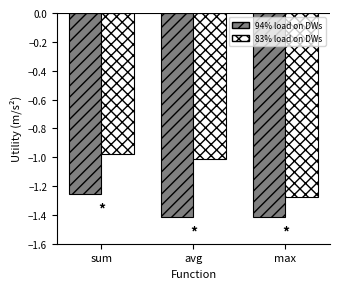

What is the difference between the highest and lowest values at sum?

0.3